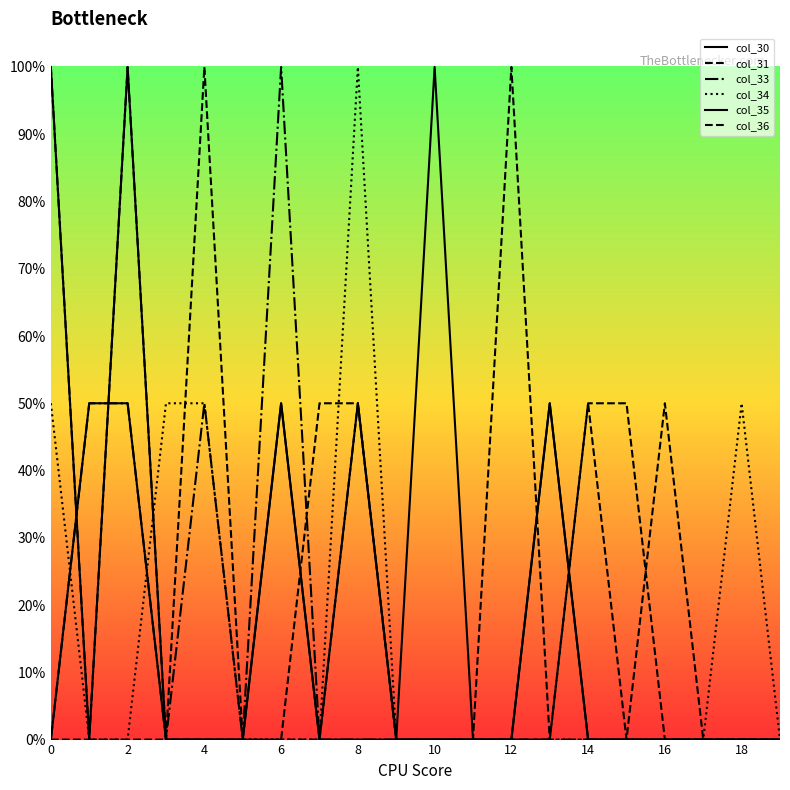

True or false: col_30 and col_31 intersect in this chart.

True